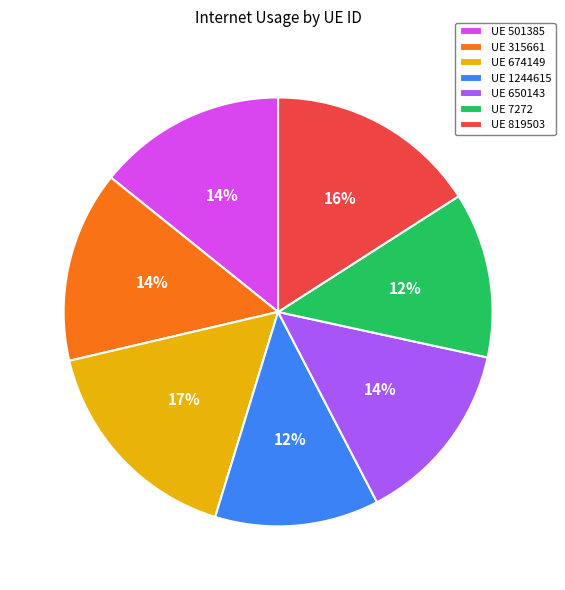

To the nearest percent, what percentage of the pie is UE 7272?

12%